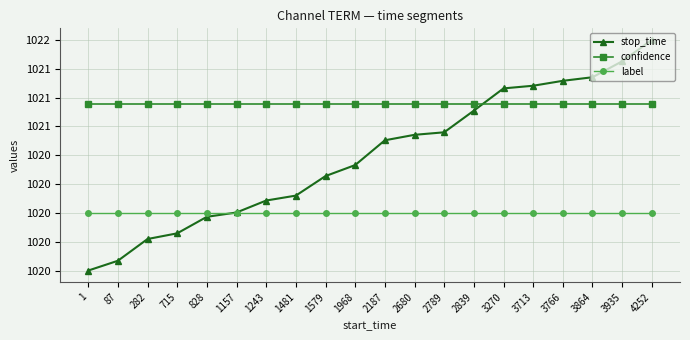

What are all the series names shown in the legend?

stop_time, confidence, label